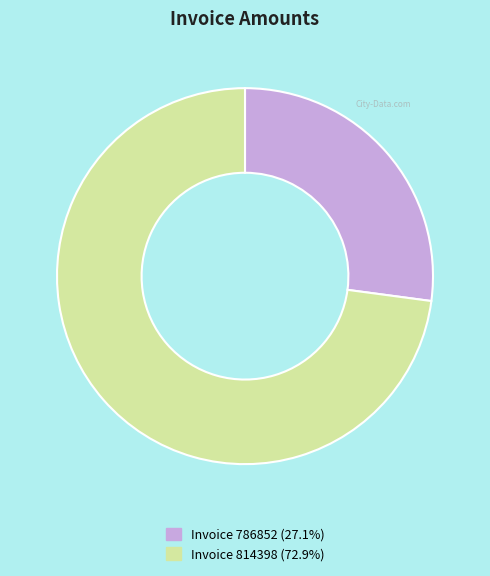

Does any single category account for the majority?

Yes